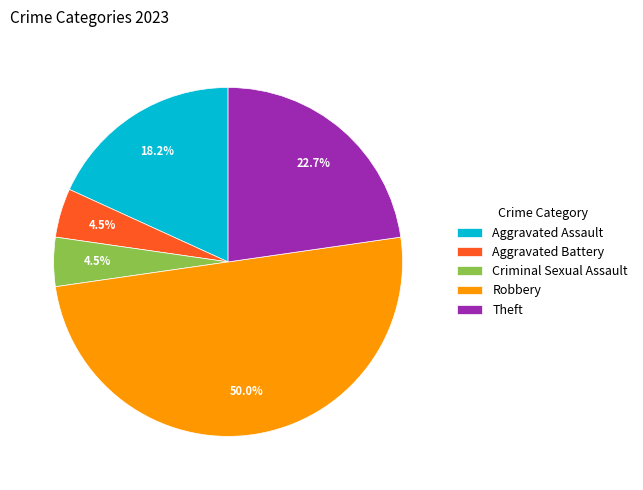

What is the largest slice in the pie chart?

Robbery